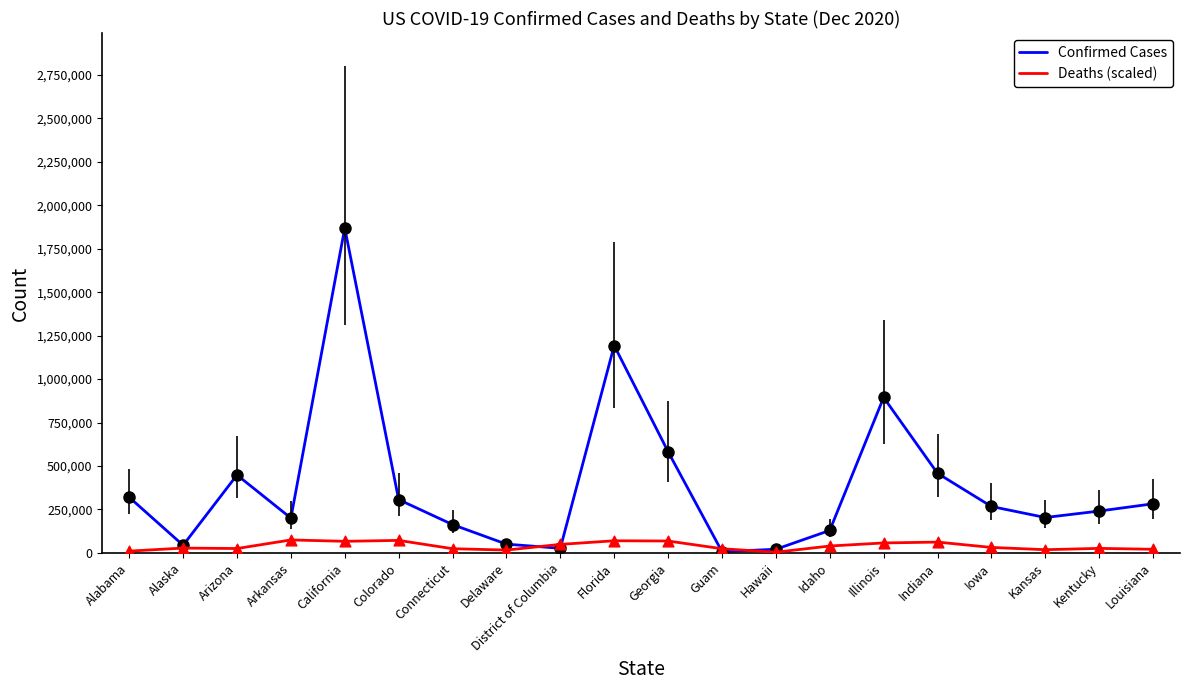

Which series has the largest total across all categories?

Confirmed Cases